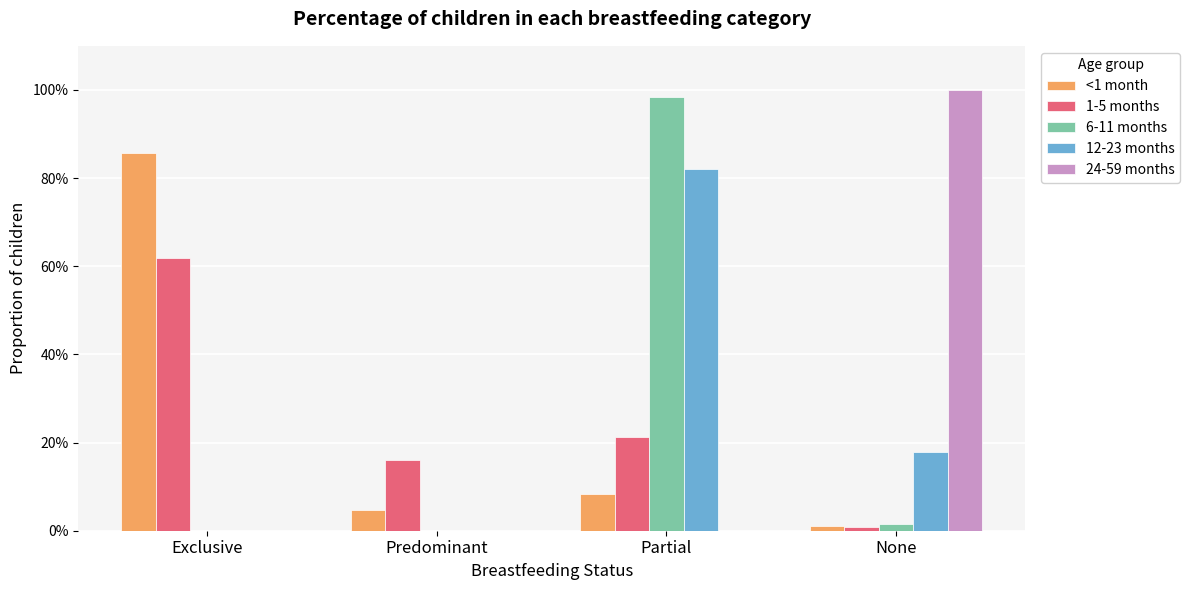

At which label is <1 month closest to 0?

None